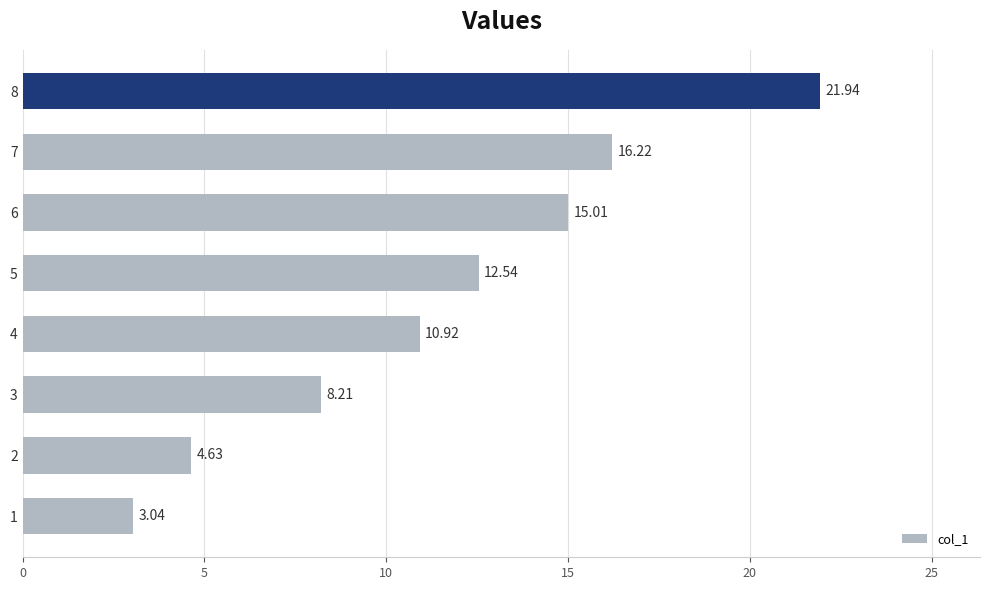

List the labels in order of value, largest first.

8, 7, 6, 5, 4, 3, 2, 1